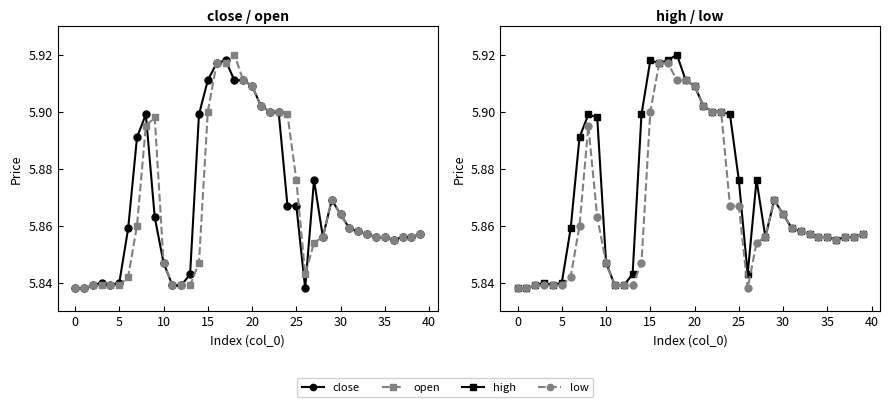

Is it true that open equals 5.8 at 10?

True